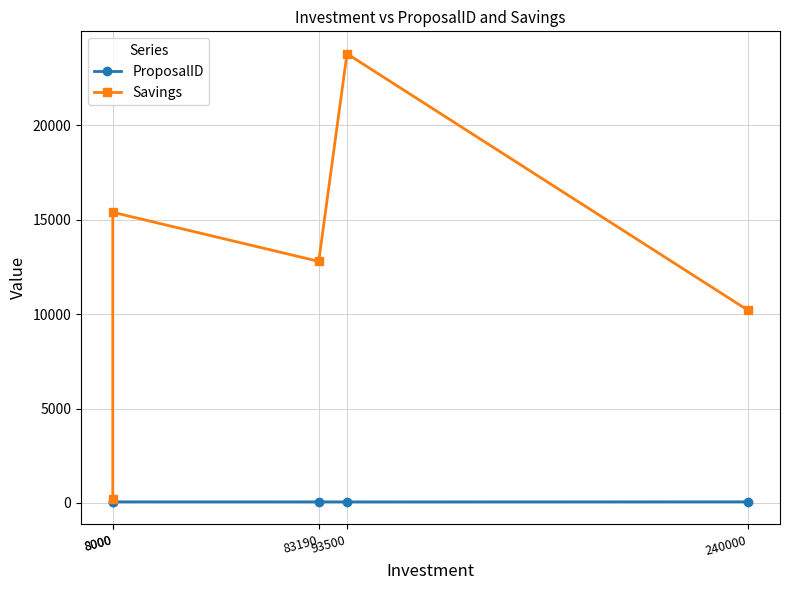

What is the value of the ProposalID point at the 5th from the left?

61